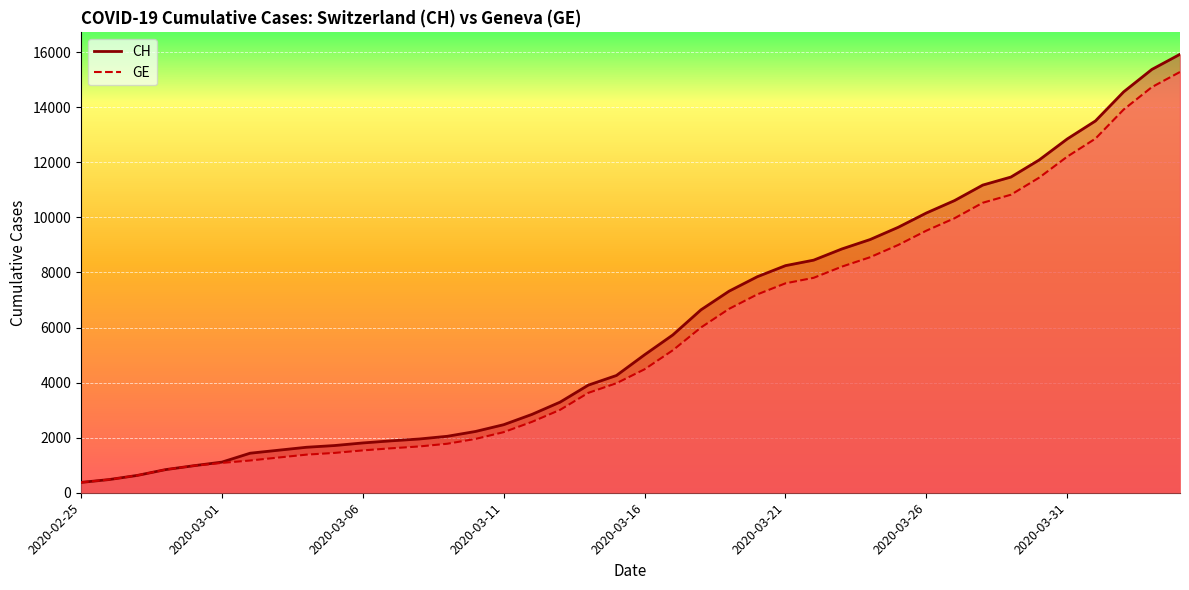

At how many categories does at least one series exceed 15057?

2